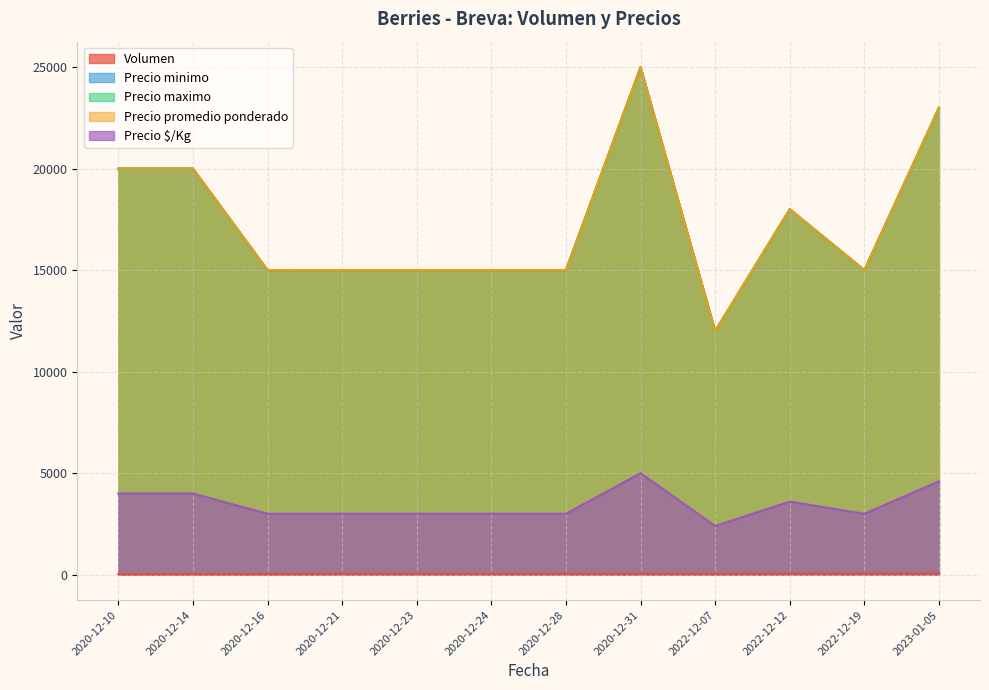

Is the value of Precio $/Kg at 2022-12-19 greater than the value of Precio maximo at 2023-01-05?

No